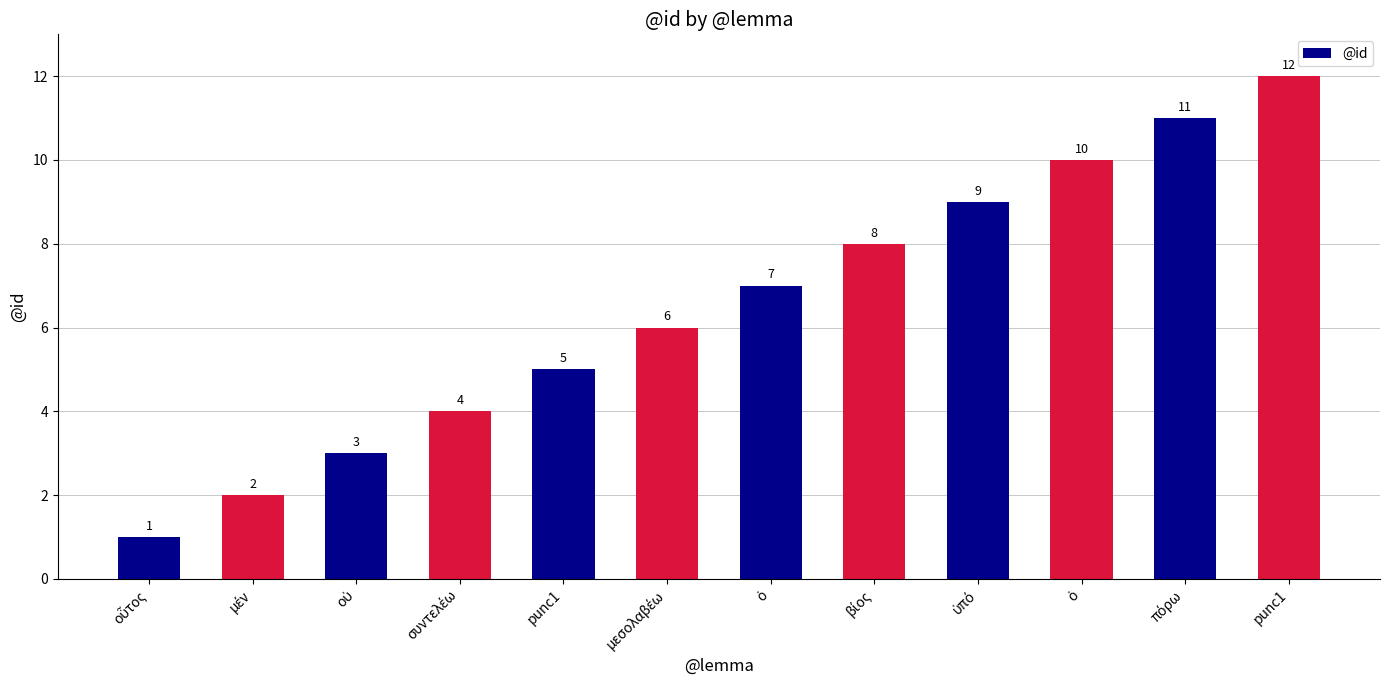

How many bars are there in total?

12